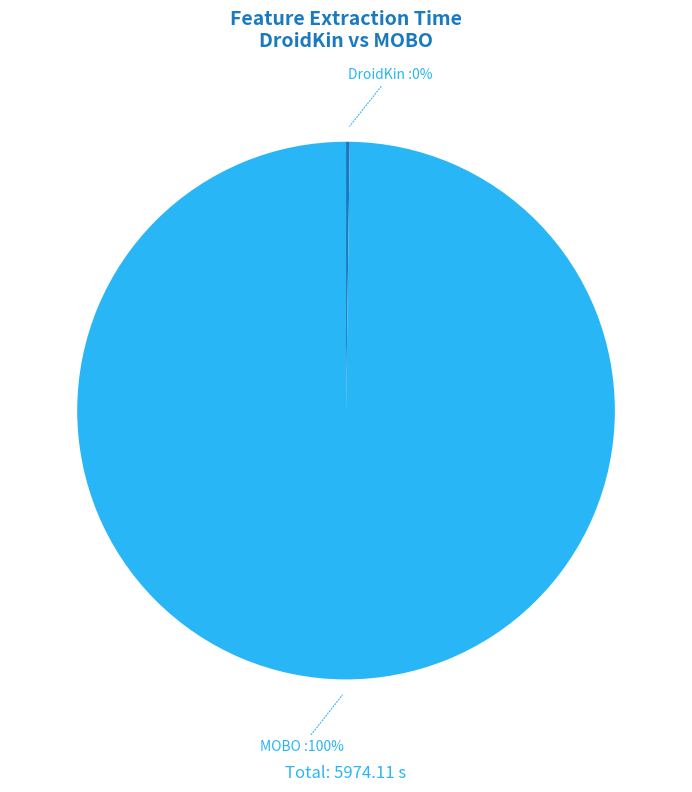

Which slice represents more than half of the pie?

MOBO